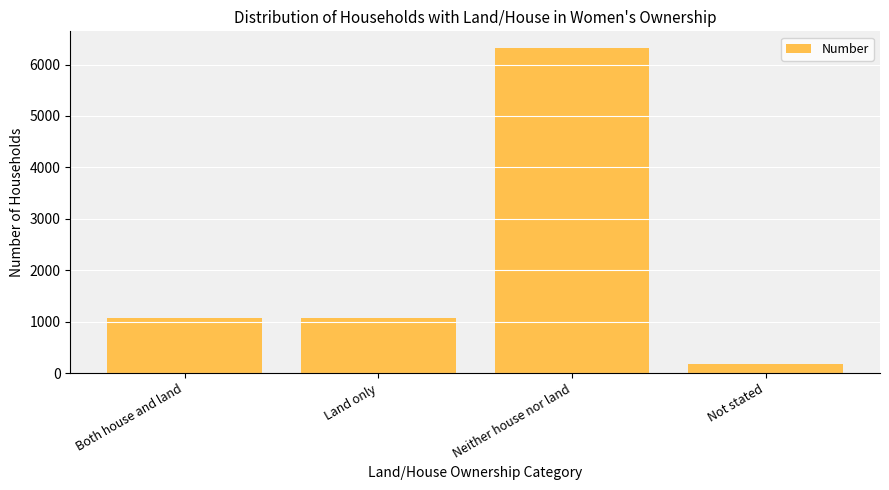

What is the sum of all values?

8639